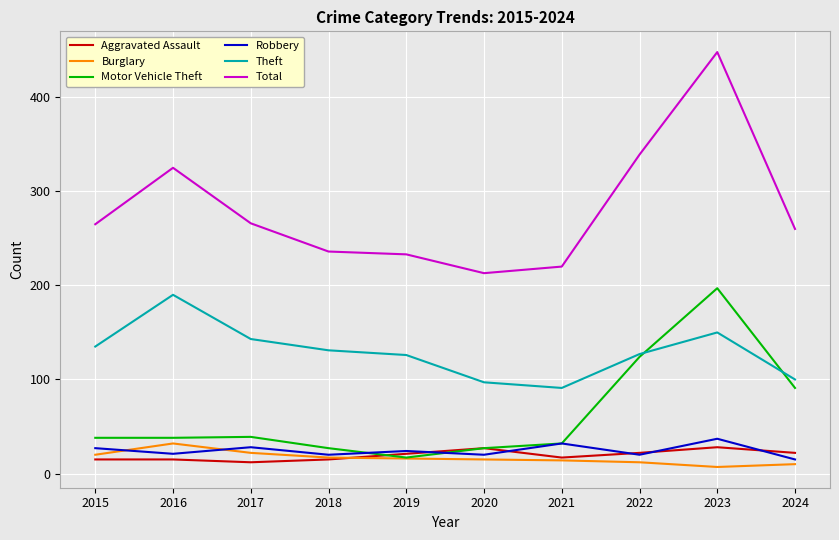

Which series changed the most between 2018 and 2023?

Total